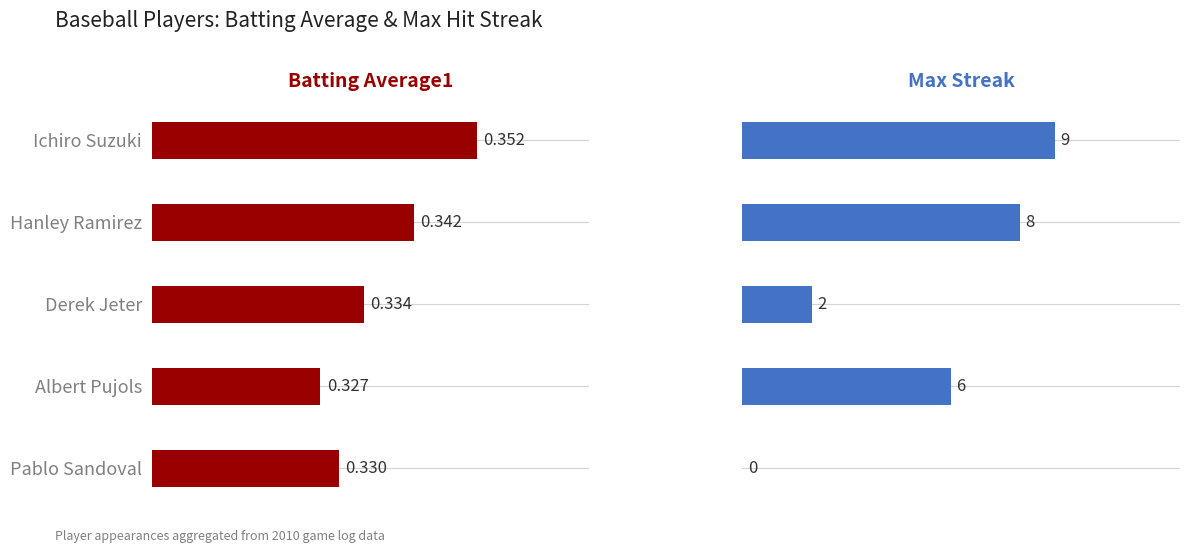

What is the value of the Max Streak bar at the 4th from the left?

6.0